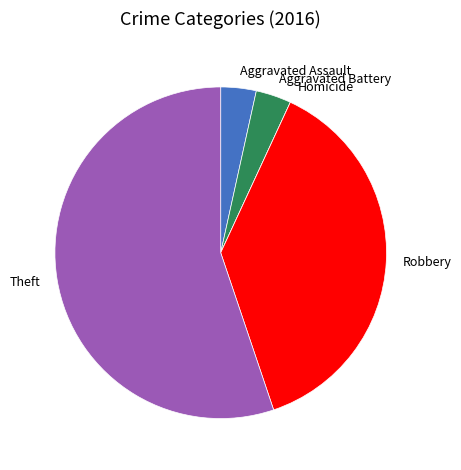

True or false: Aggravated Battery accounts for 3% of the total.

True